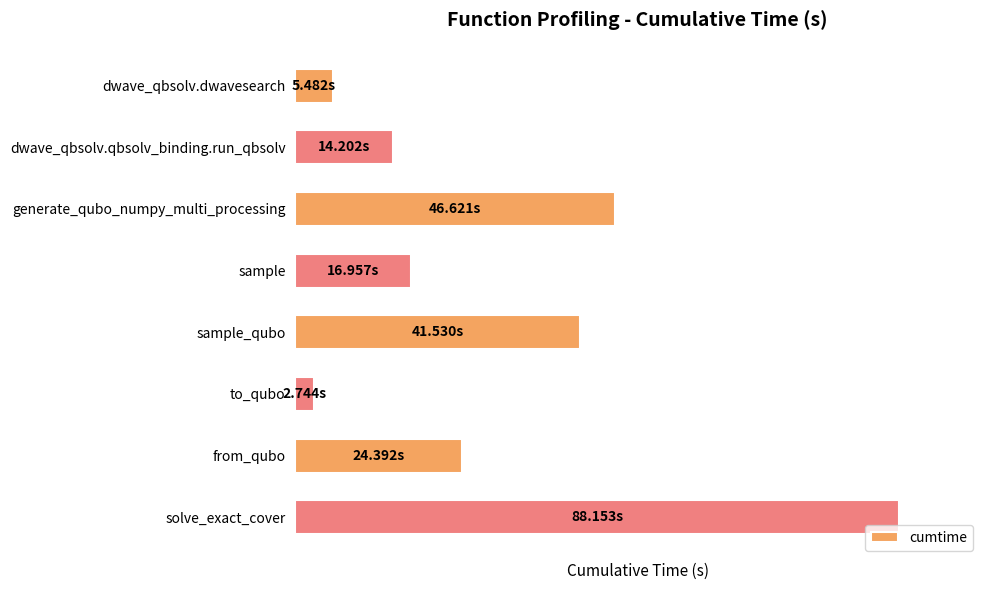

List the labels in order of value, largest first.

solve_exact_cover, generate_qubo_numpy_multi_processing, sample_qubo, from_qubo, sample, dwave_qbsolv.qbsolv_binding.run_qbsolv, dwave_qbsolv.dwavesearch, to_qubo